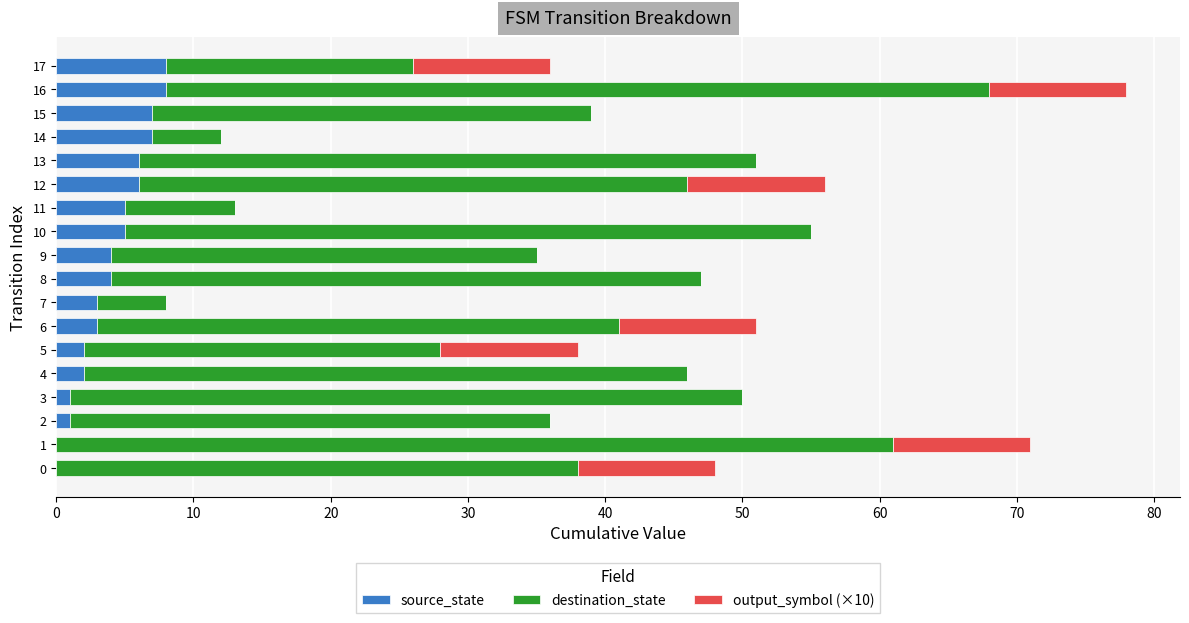

How many categories are shown in the chart?

18